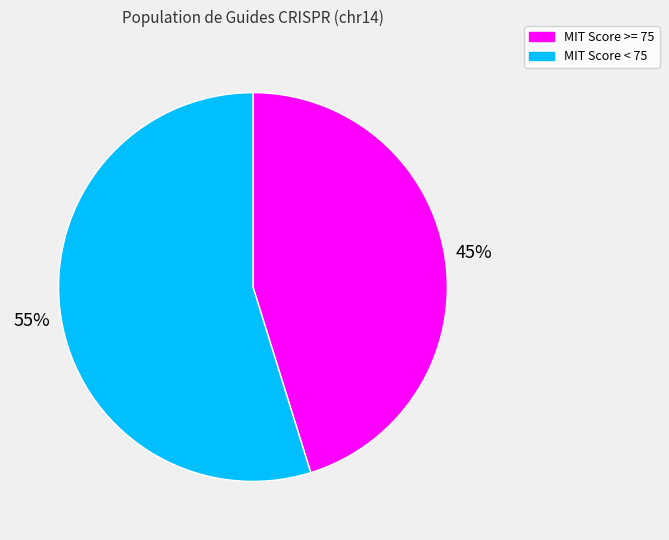

Is there a majority slice in this chart?

Yes